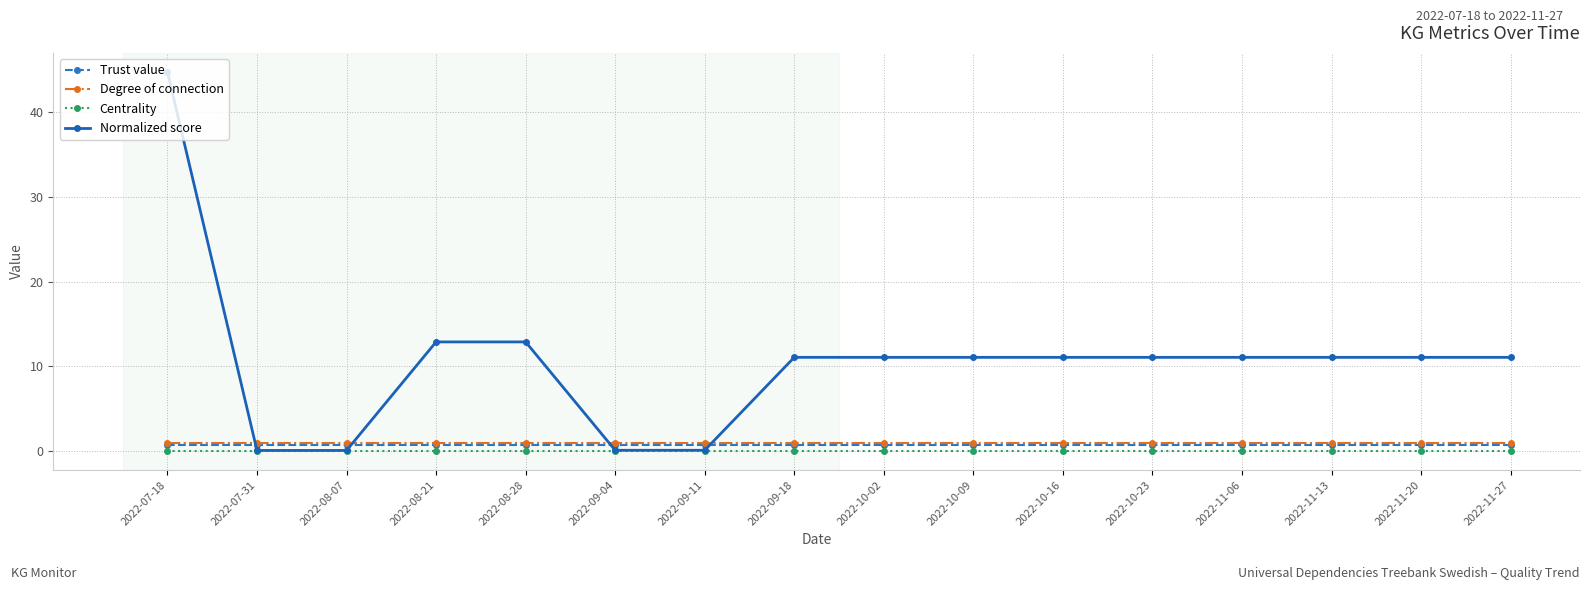

Which label corresponds to the largest value in the chart?

2022-07-18